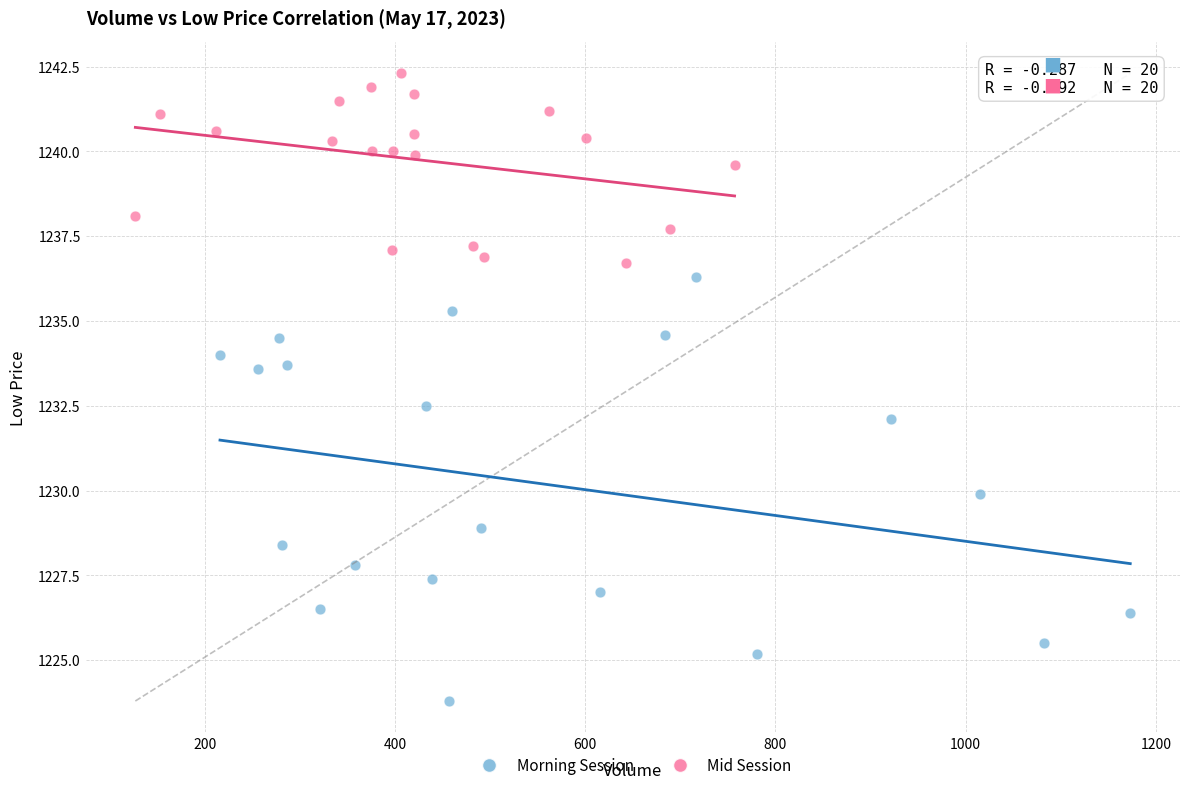

Which series has the widest spread of Y values?

Morning Session